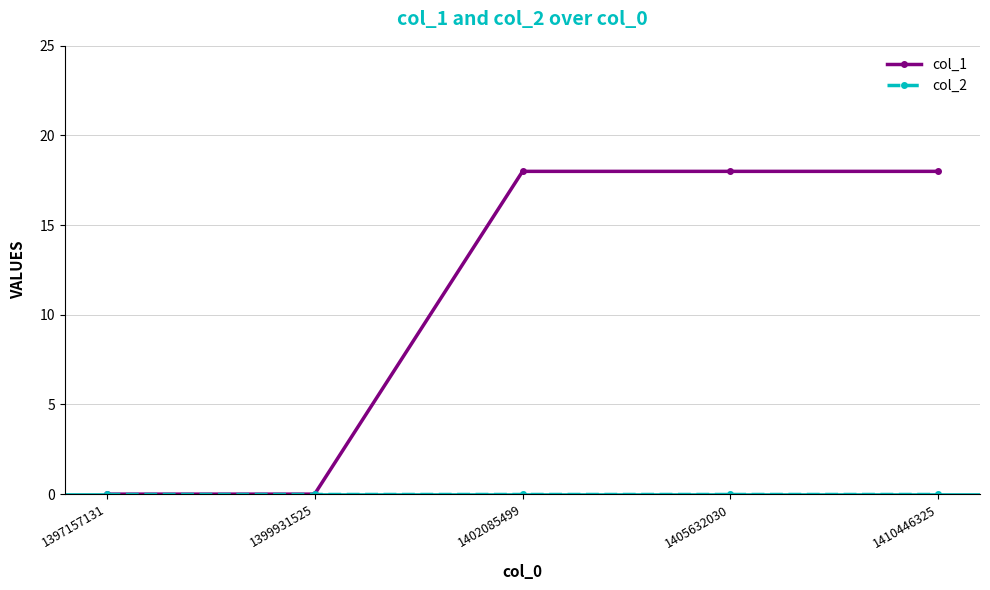

At how many categories does at least one series exceed 2?

3